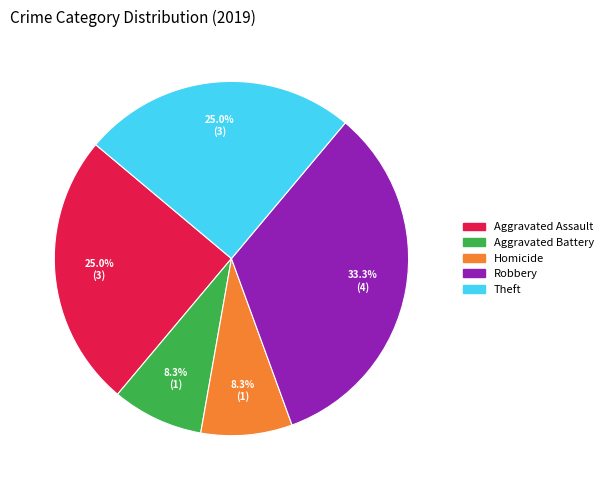

Is there a majority slice in this chart?

No